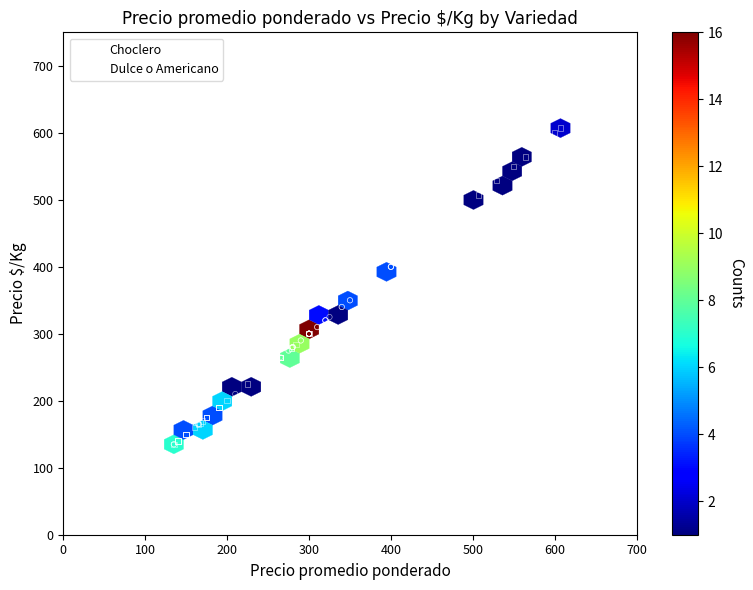

Which series has the widest spread of Y values?

Dulce o Americano